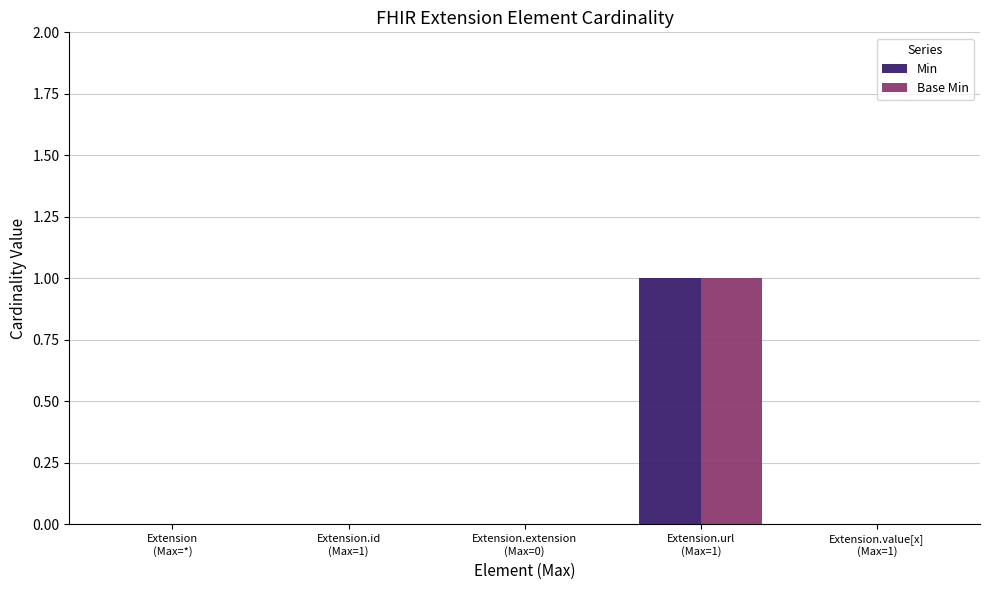

The value of Min at Extension
(Max=*) is 0. True or false?

True